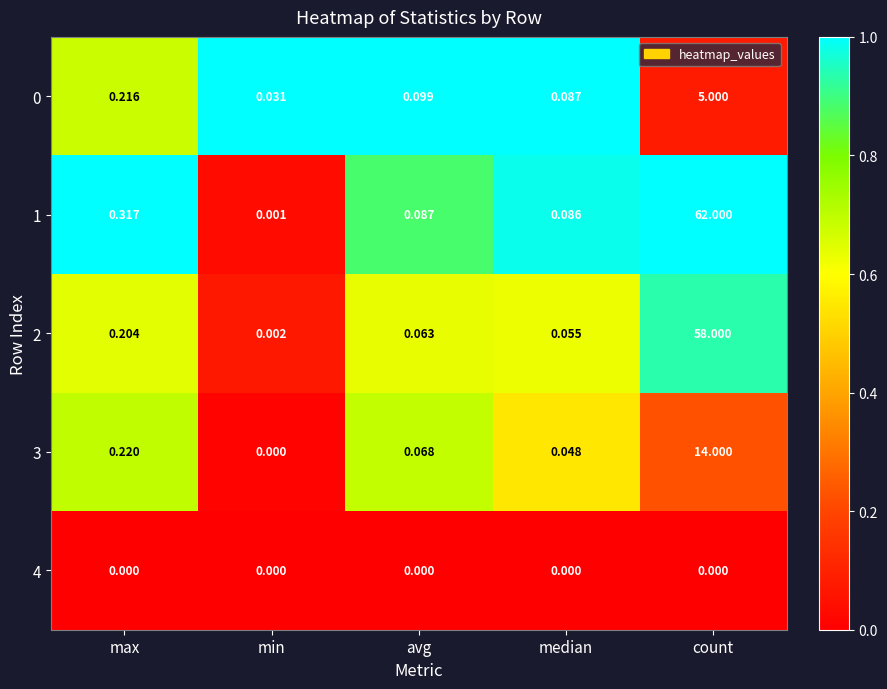

Which label corresponds to the largest value in the chart?

count